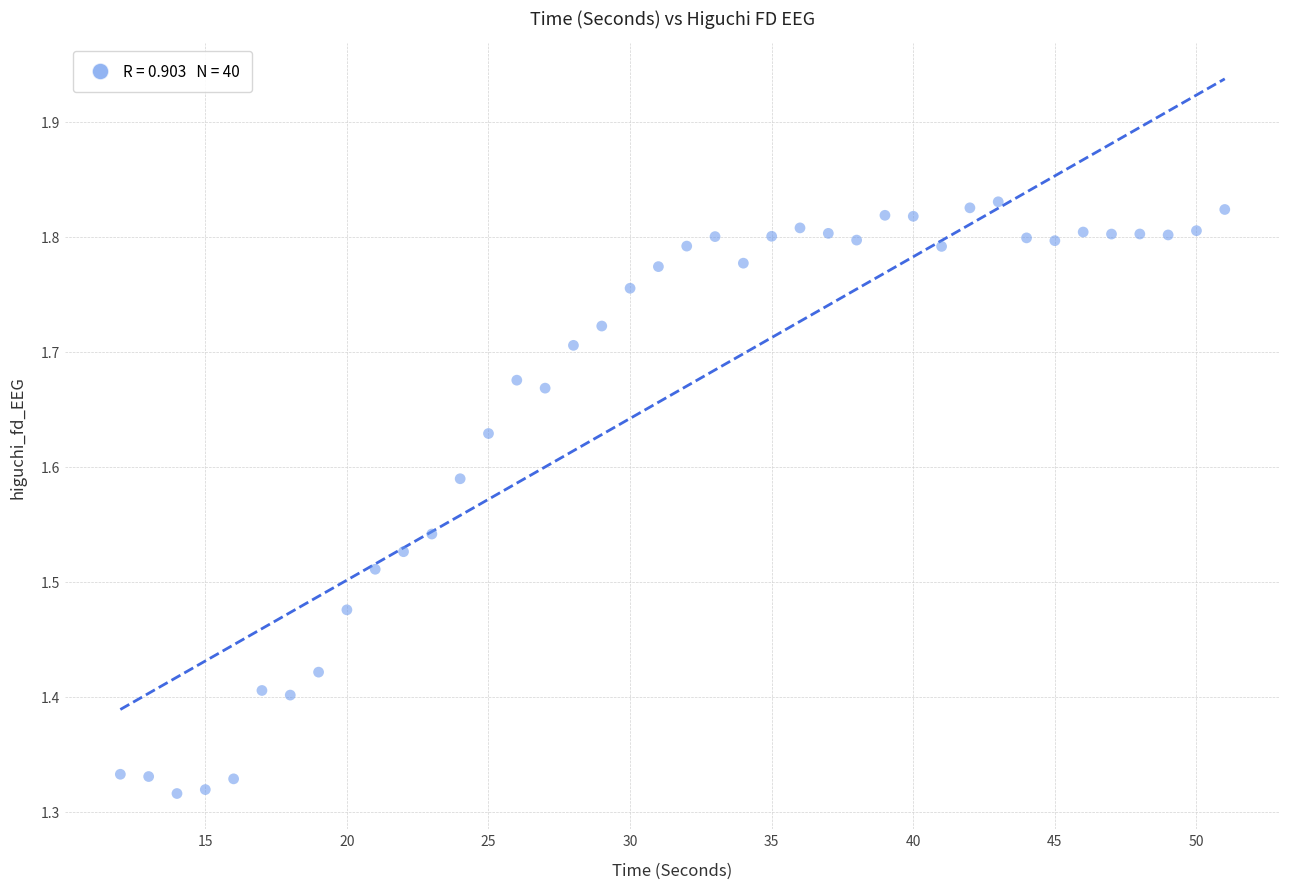

What is the range of Y values (max minus min)?

0.5